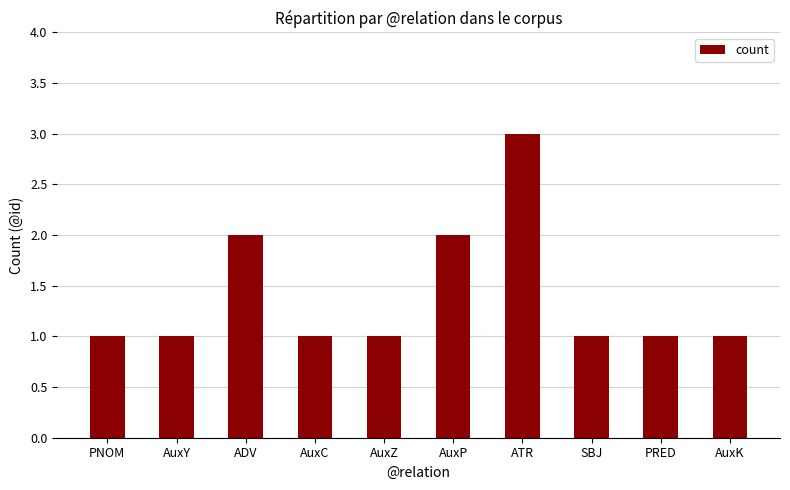

Reading left to right, list all the values displayed in this chart.

1	1	2	1	1	2	3	1	1	1